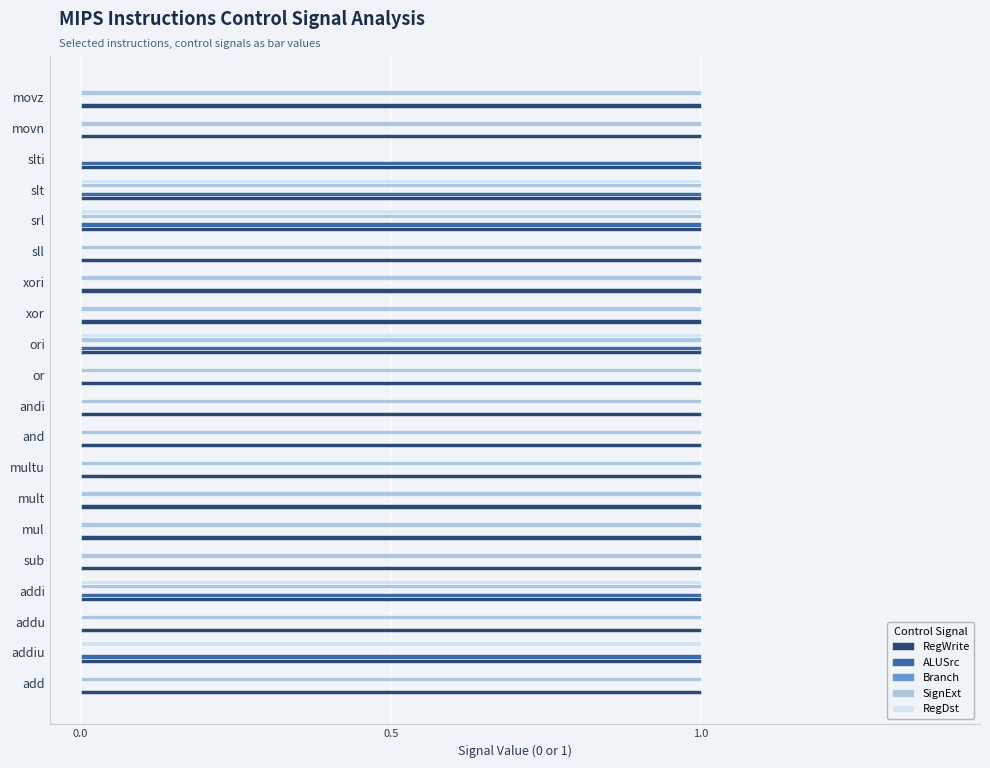

Is it true that ALUSrc equals 1 at xor?

False